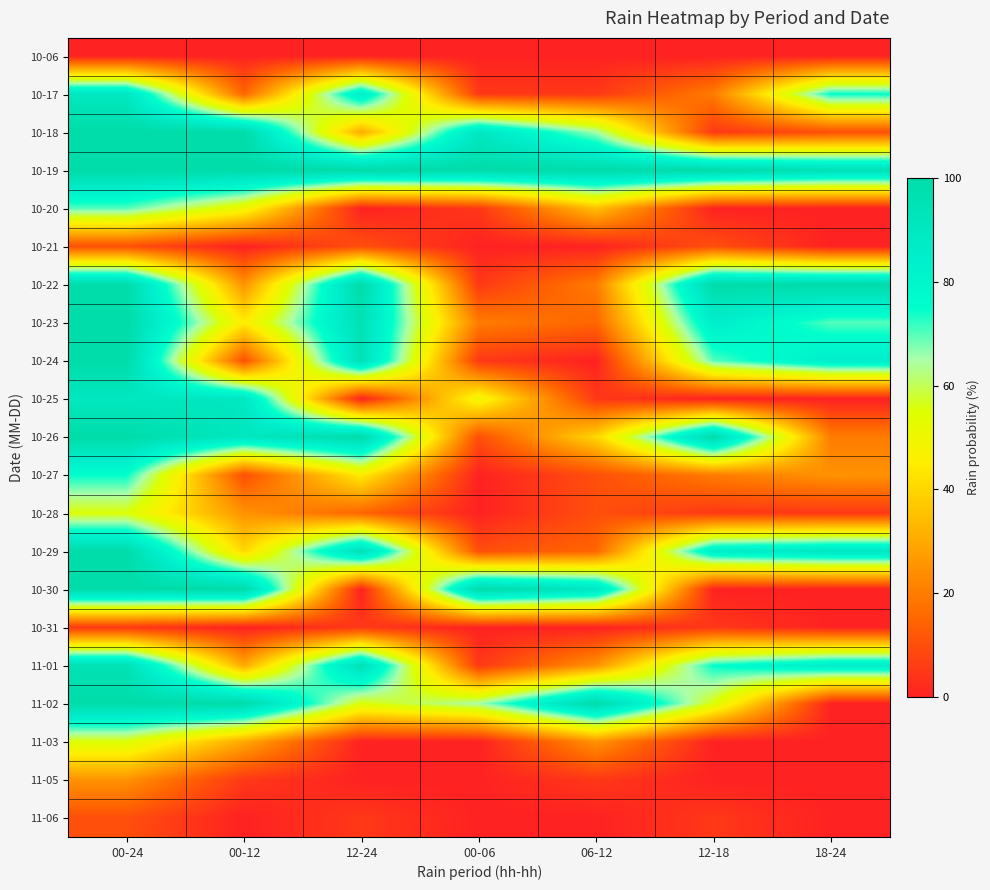

Reading left to right, transcribe all the data shown in this chart.

10-06: 00-24=0	00-12=0	12-24=0	00-06=0	06-12=0	12-18=0	18-24=0
10-17: 00-24=90	00-12=15	12-24=85	00-06=5	06-12=5	12-18=20	18-24=75
10-18: 00-24=100	00-12=100	12-24=30	00-06=90	06-12=65	12-18=5	18-24=10
10-19: 00-24=100	00-12=100	12-24=100	00-06=100	06-12=100	12-18=100	18-24=95
10-20: 00-24=70	00-12=50	12-24=0	00-06=5	06-12=35	12-18=0	18-24=0
10-21: 00-24=10	00-12=0	12-24=10	00-06=0	06-12=0	12-18=10	18-24=0
10-22: 00-24=100	00-12=25	12-24=100	00-06=5	06-12=20	12-18=100	18-24=100
10-23: 00-24=100	00-12=45	12-24=95	00-06=20	06-12=15	12-18=85	18-24=70
10-24: 00-24=100	00-12=10	12-24=95	00-06=5	06-12=0	12-18=70	18-24=85
10-25: 00-24=90	00-12=90	12-24=0	00-06=50	06-12=5	12-18=0	18-24=0
10-26: 00-24=100	00-12=90	12-24=100	00-06=10	06-12=40	12-18=100	18-24=20
10-27: 00-24=75	00-12=10	12-24=45	00-06=0	06-12=10	12-18=20	18-24=25
10-28: 00-24=55	00-12=25	12-24=15	00-06=0	06-12=10	12-18=5	18-24=5
10-29: 00-24=100	00-12=40	12-24=95	00-06=10	06-12=15	12-18=85	18-24=90
10-30: 00-24=100	00-12=100	12-24=0	00-06=100	06-12=90	12-18=0	18-24=0
10-31: 00-24=5	00-12=0	12-24=5	00-06=0	06-12=0	12-18=5	18-24=0
11-01: 00-24=95	00-12=30	12-24=95	00-06=5	06-12=25	12-18=75	18-24=85
11-02: 00-24=100	00-12=100	12-24=55	00-06=65	06-12=100	12-18=55	18-24=0
11-03: 00-24=55	00-12=30	12-24=0	00-06=0	06-12=25	12-18=0	18-24=0
11-05: 00-24=25	00-12=5	12-24=0	00-06=0	06-12=5	12-18=0	18-24=0
11-06: 00-24=10	00-12=0	12-24=5	00-06=0	06-12=0	12-18=5	18-24=0